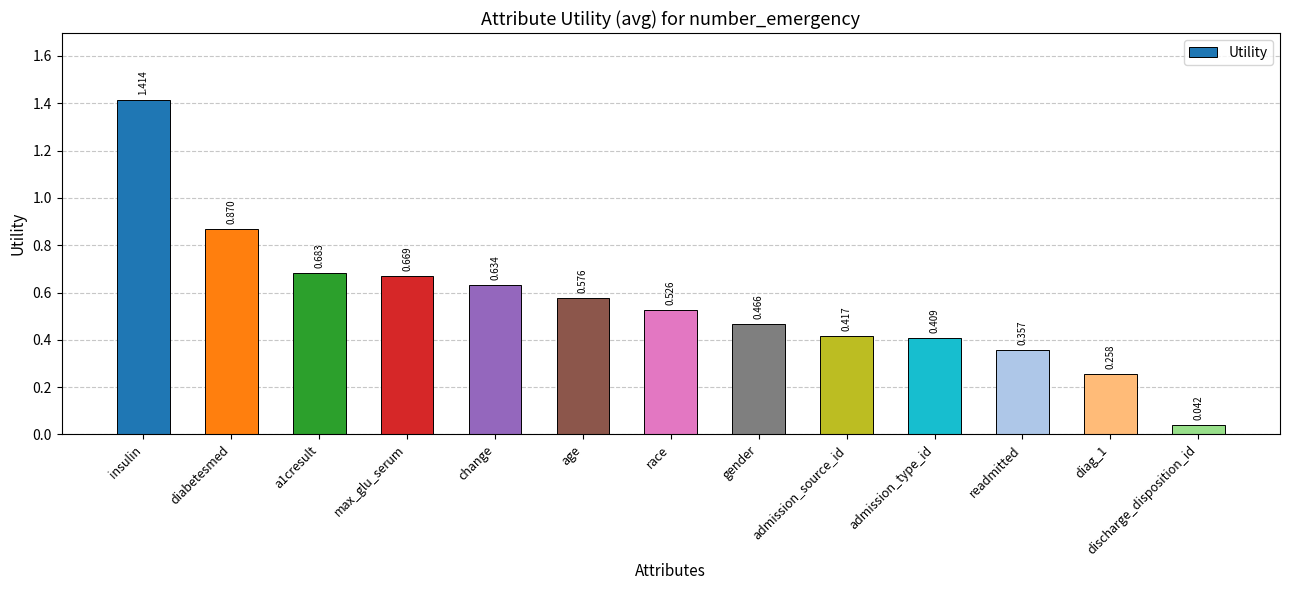

How many series are shown in this chart?

1